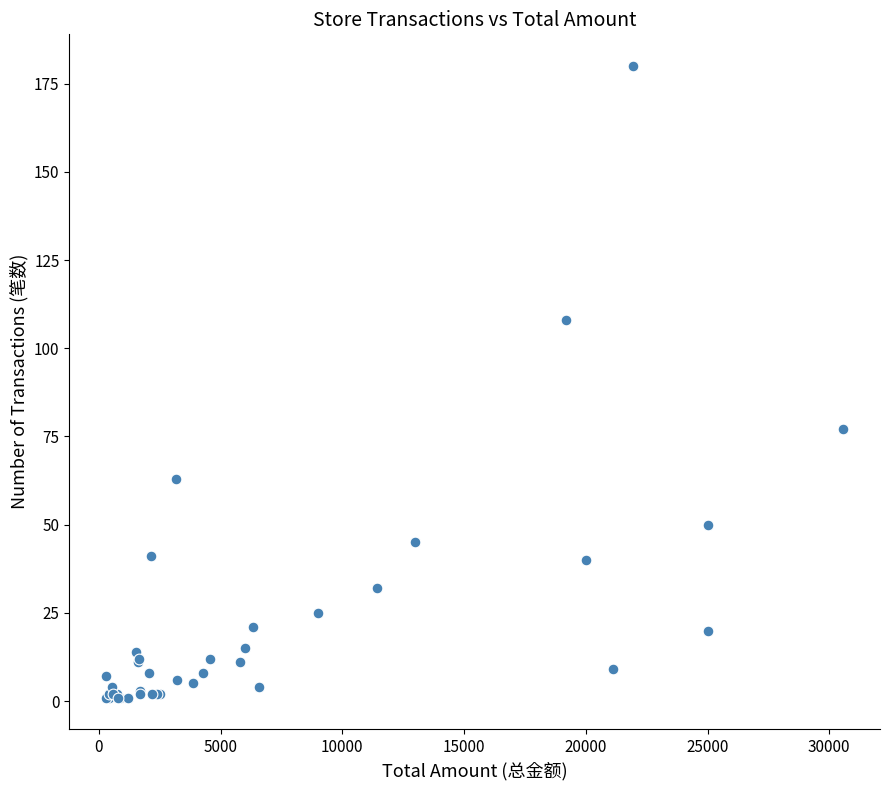

What Y value in the scatter plot is closest to 90?

77